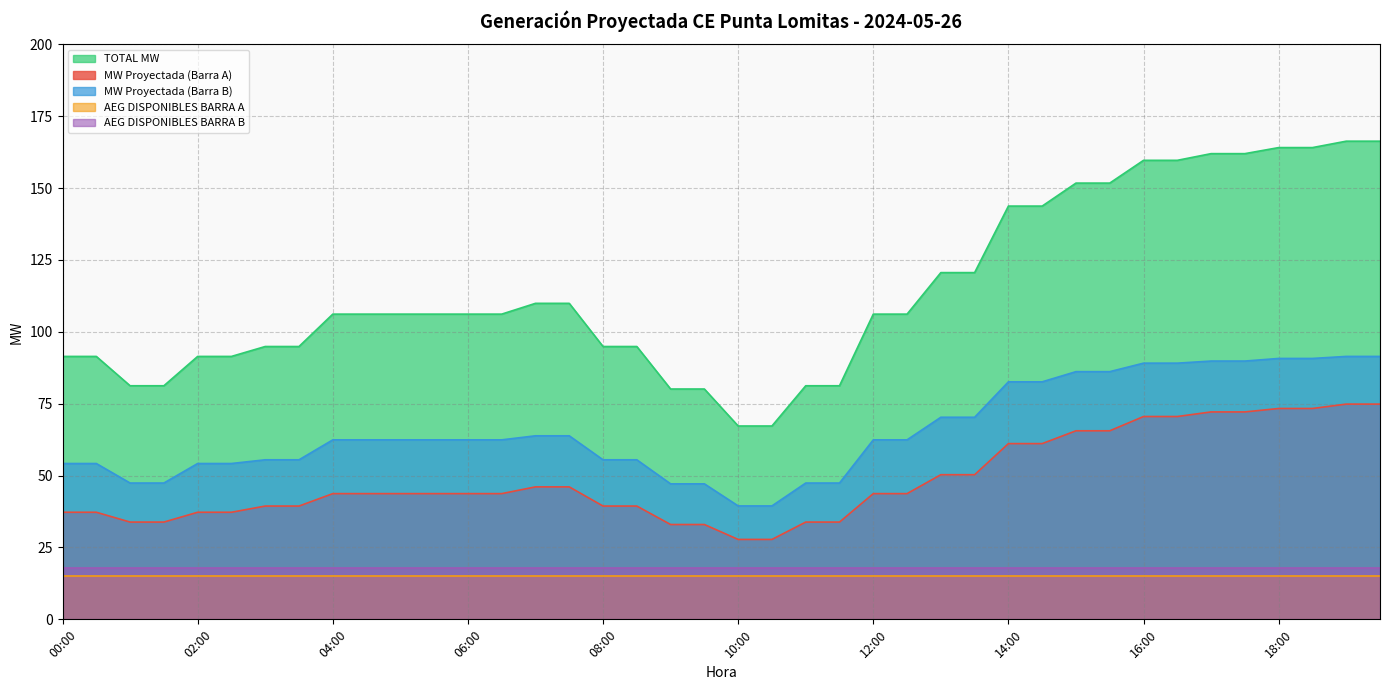

Does the chart display data point markers on the line(s)?

No